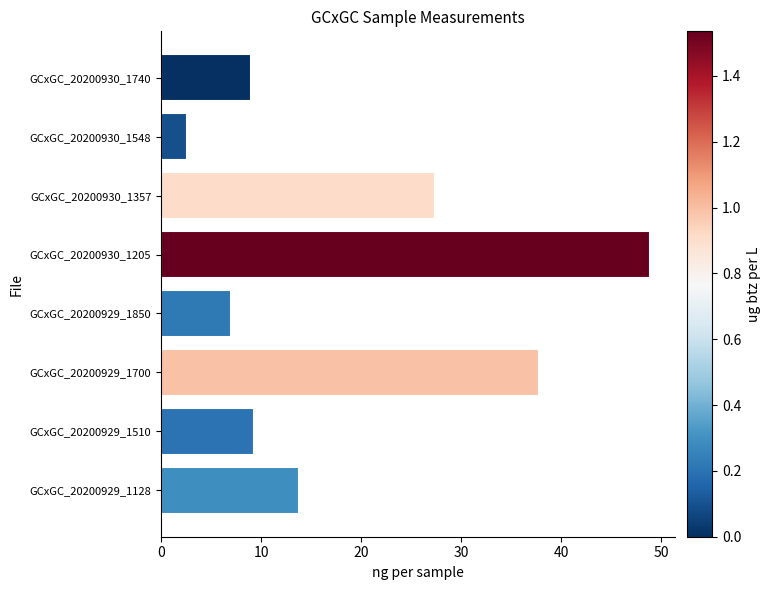

How many values are below 13?

4